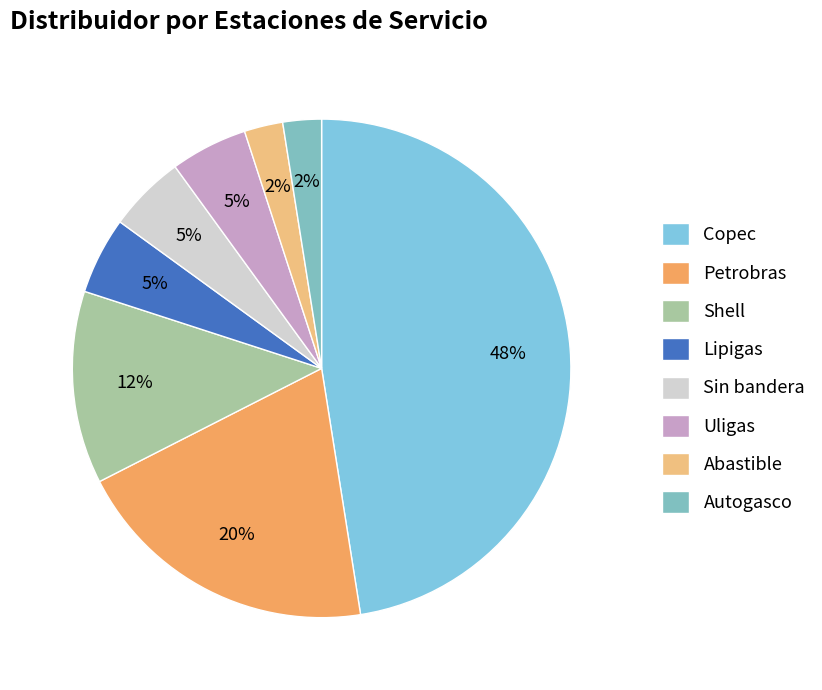

Do Autogasco and Lipigas together represent more than half of the pie?

No